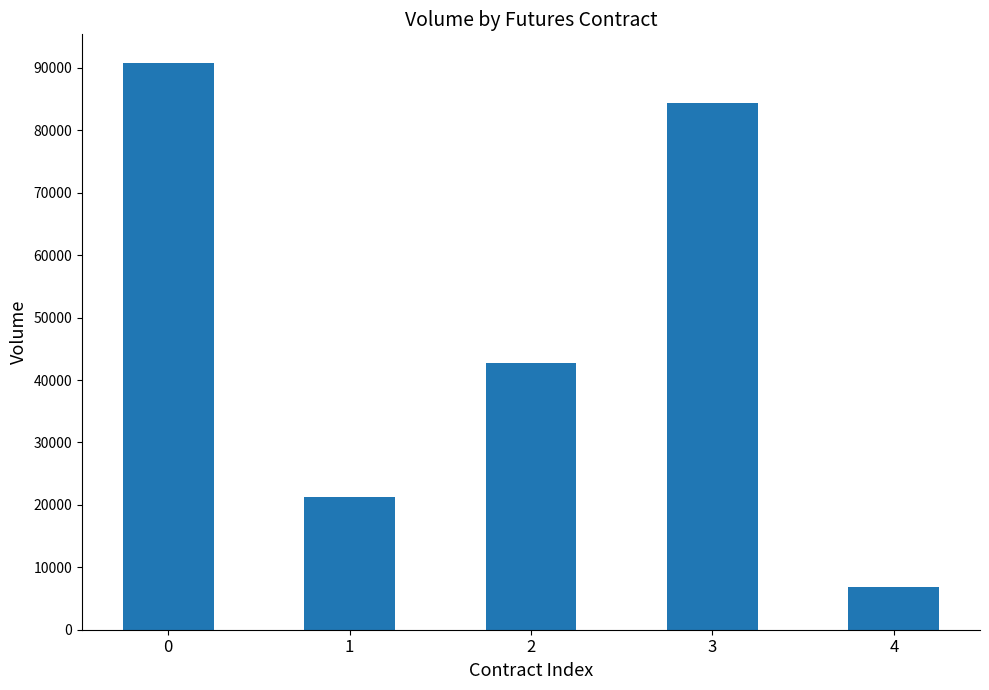

How many distinct data groups are displayed?

1